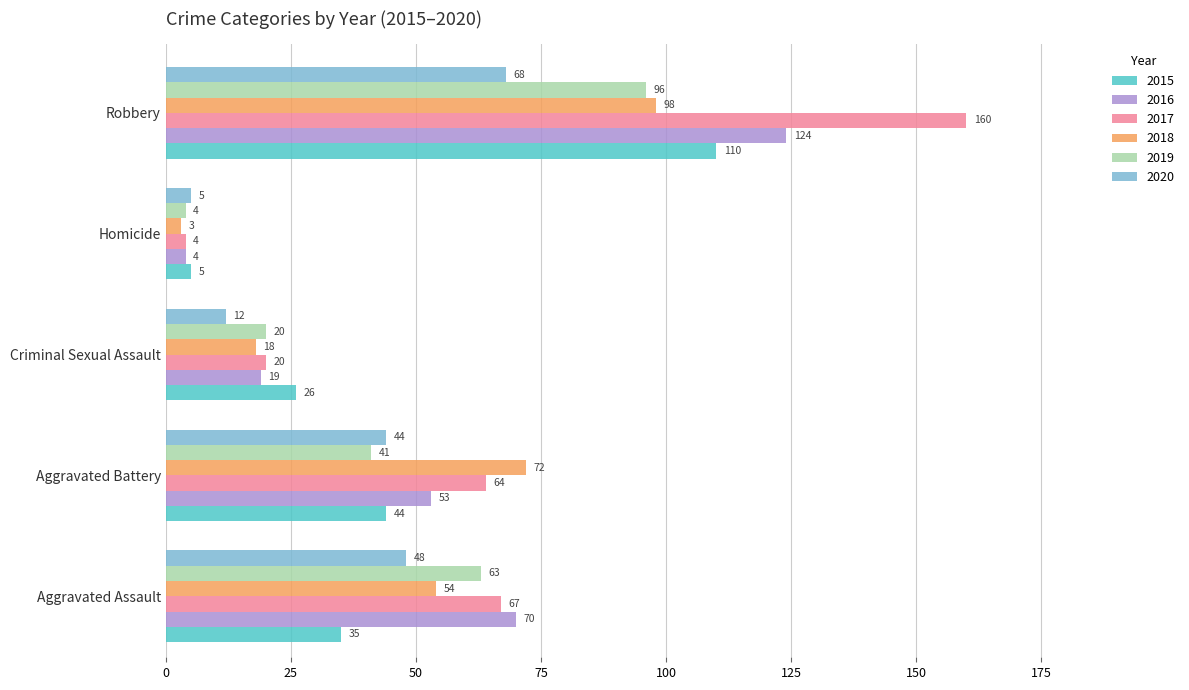

What position from the left is Aggravated Assault?

1